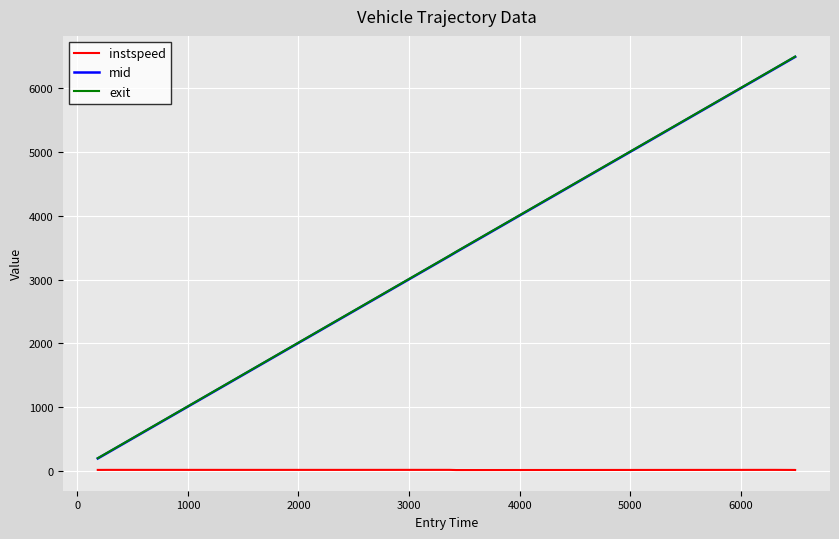

How many lines are shown in the chart?

3